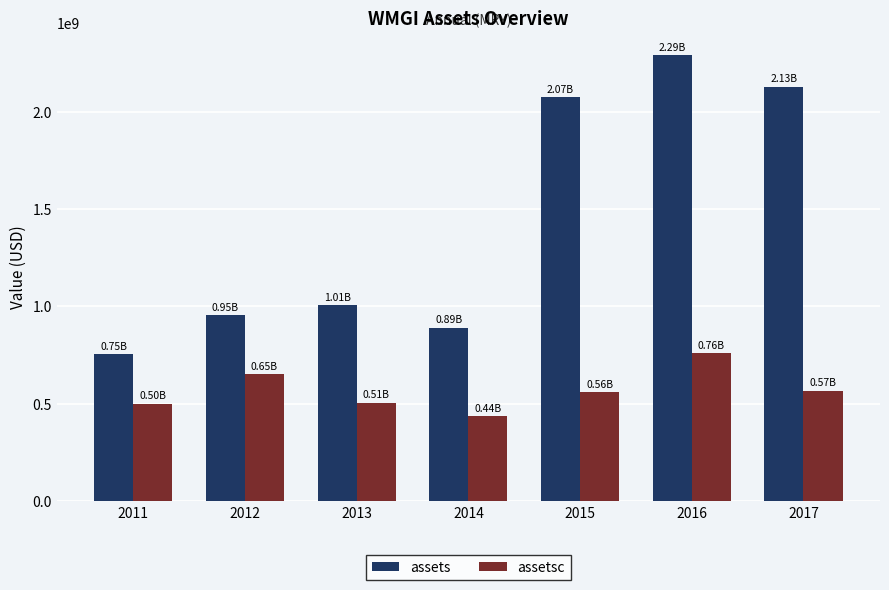

What is the difference between the second highest and minimum values in the assetsc series?

215126000